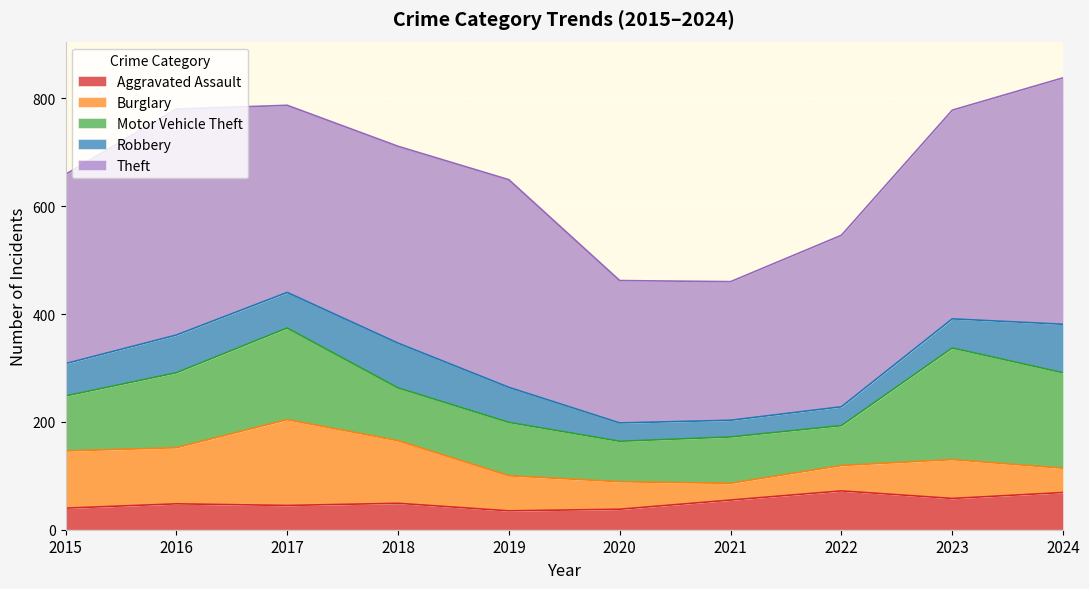

What is the value of the Burglary point at the 10th from the left?

45